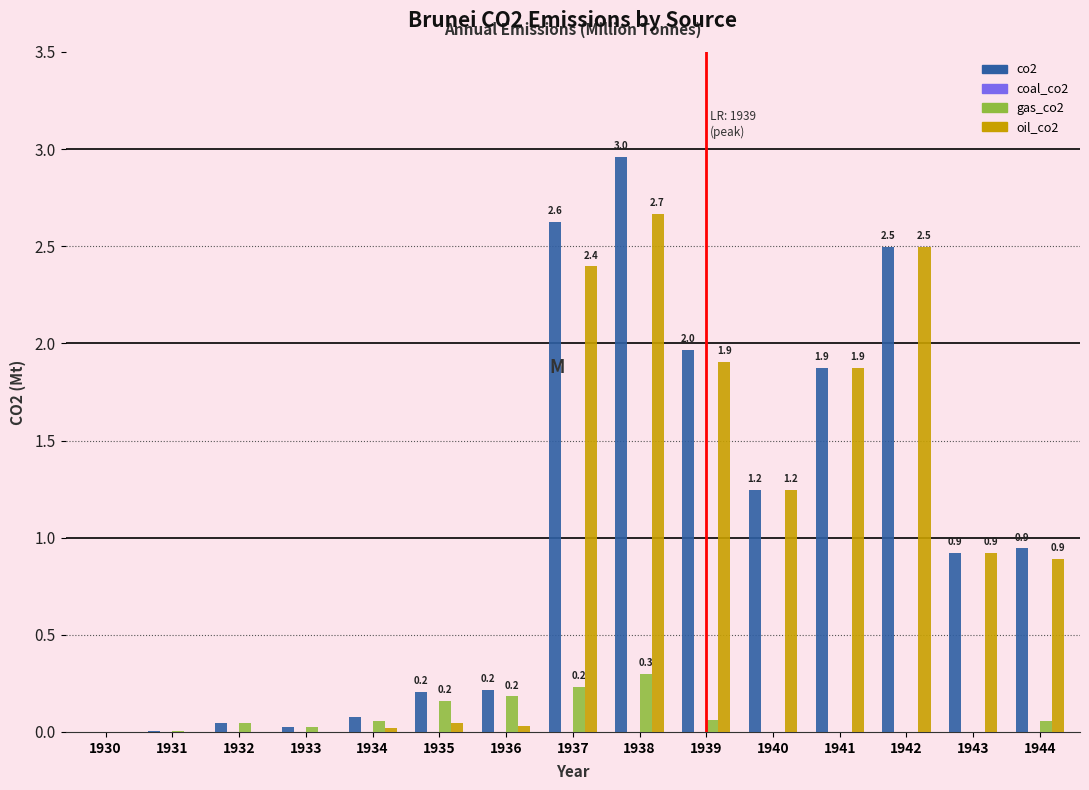

True or false: co2 has a value of 2.5 at 1942.

True